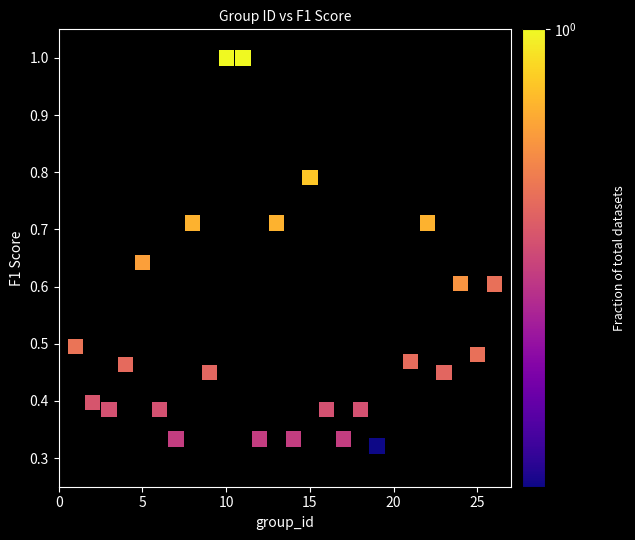

What is the range of X values (max minus min)?

25.0